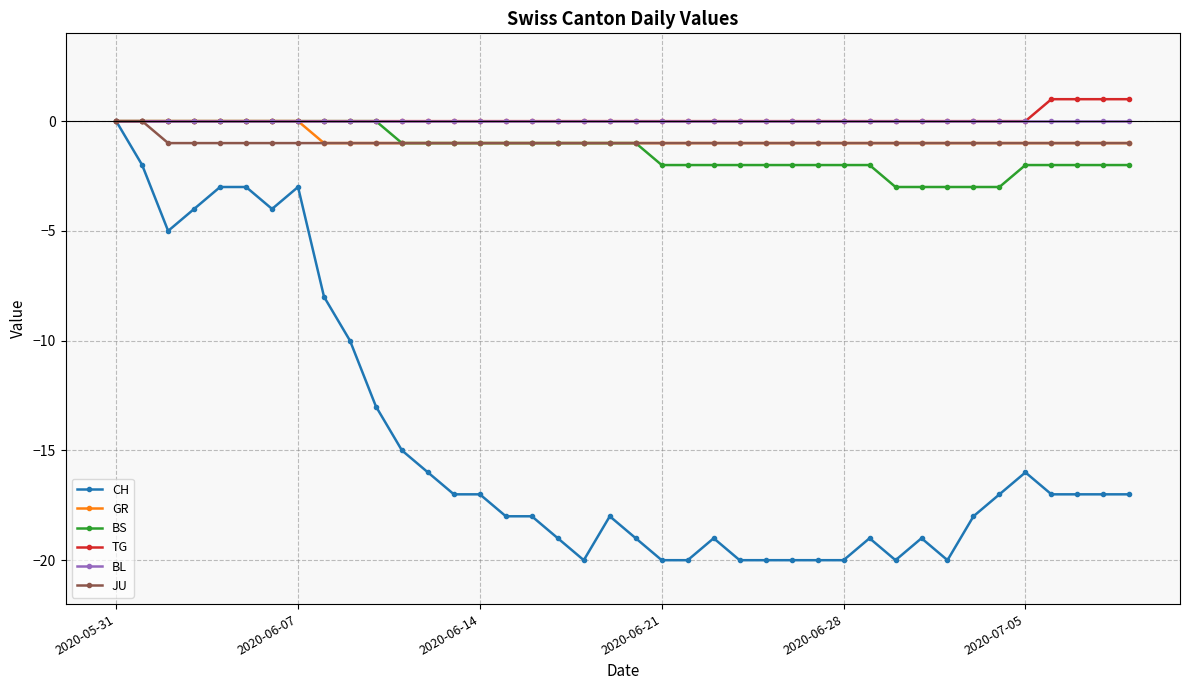

Reading right to left, extract all data points from this chart.

CH: -17	-17	-17	-17	-16	-17	-18	-20	-19	-20	-19	-20	-20	-20	-20	-20	-19	-20	-20	-19	-18	-20	-19	-18	-18	-17	-17	-16	-15	-13	-10	-8	-3	-4	-3	-3	-4	-5	-2	0
GR: -1	-1	-1	-1	-1	-1	-1	-1	-1	-1	-1	-1	-1	-1	-1	-1	-1	-1	-1	-1	-1	-1	-1	-1	-1	-1	-1	-1	-1	-1	-1	-1	0	0	0	0	0	0	0	0
BS: -2	-2	-2	-2	-2	-3	-3	-3	-3	-3	-2	-2	-2	-2	-2	-2	-2	-2	-2	-1	-1	-1	-1	-1	-1	-1	-1	-1	-1	0	0	0	0	0	0	0	0	0	0	0
TG: 1	1	1	1	0	0	0	0	0	0	0	0	0	0	0	0	0	0	0	0	0	0	0	0	0	0	0	0	0	0	0	0	0	0	0	0	0	0	0	0
BL: 0	0	0	0	0	0	0	0	0	0	0	0	0	0	0	0	0	0	0	0	0	0	0	0	0	0	0	0	0	0	0	0	0	0	0	0	0	0	0	0
JU: -1	-1	-1	-1	-1	-1	-1	-1	-1	-1	-1	-1	-1	-1	-1	-1	-1	-1	-1	-1	-1	-1	-1	-1	-1	-1	-1	-1	-1	-1	-1	-1	-1	-1	-1	-1	-1	-1	0	0